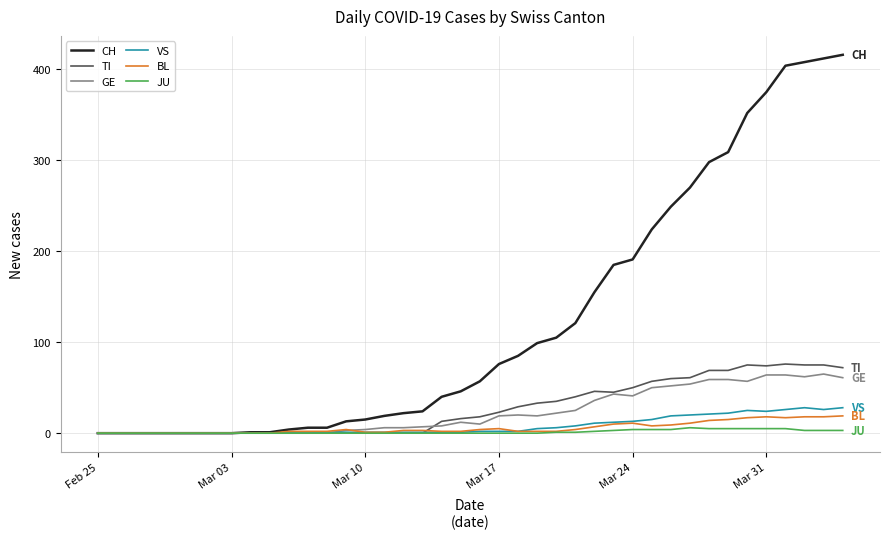

Which series has the widest spread of values?

CH